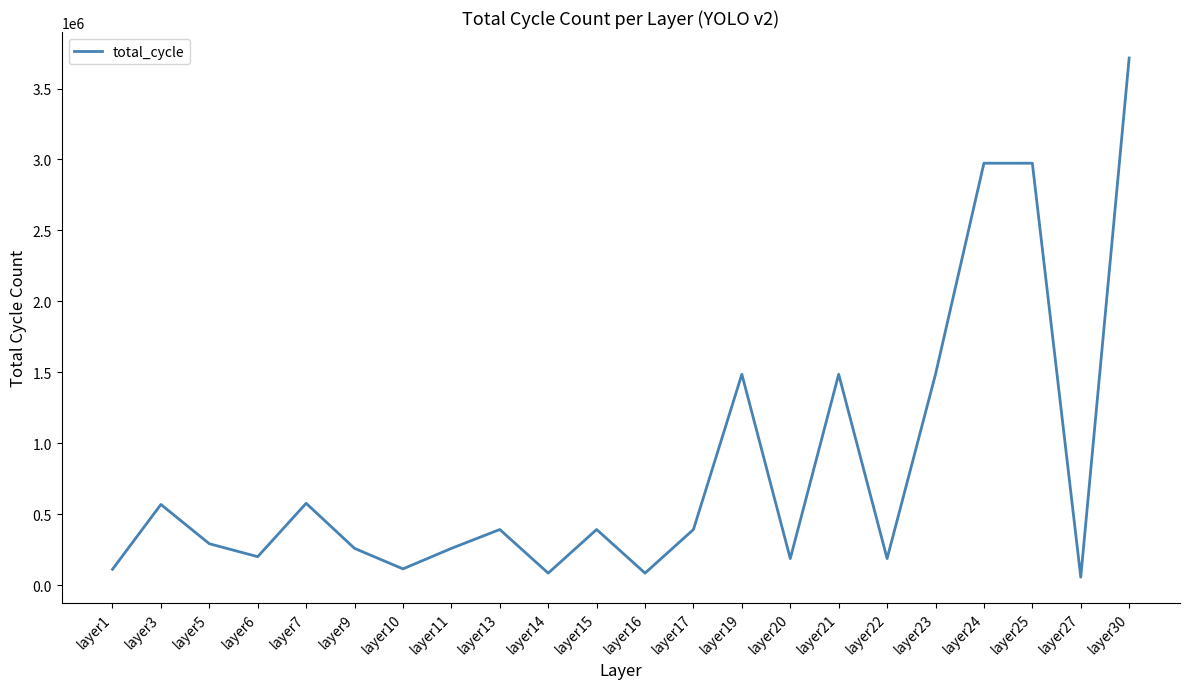

What is the greatest value displayed?

3715172